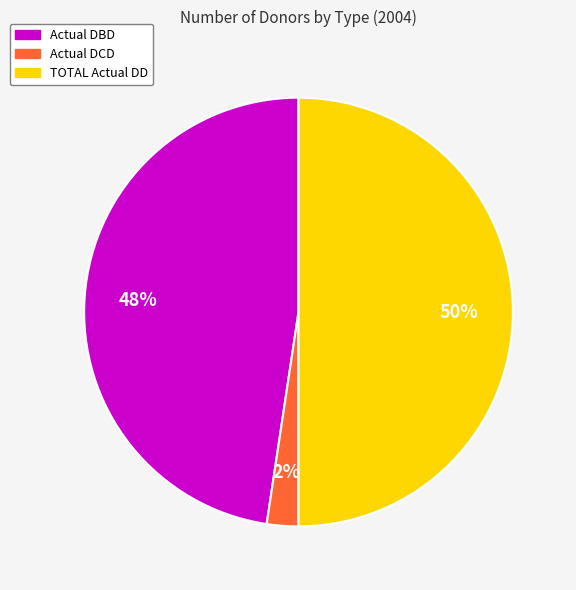

Is it true that Actual DCD is 2% of the pie?

True